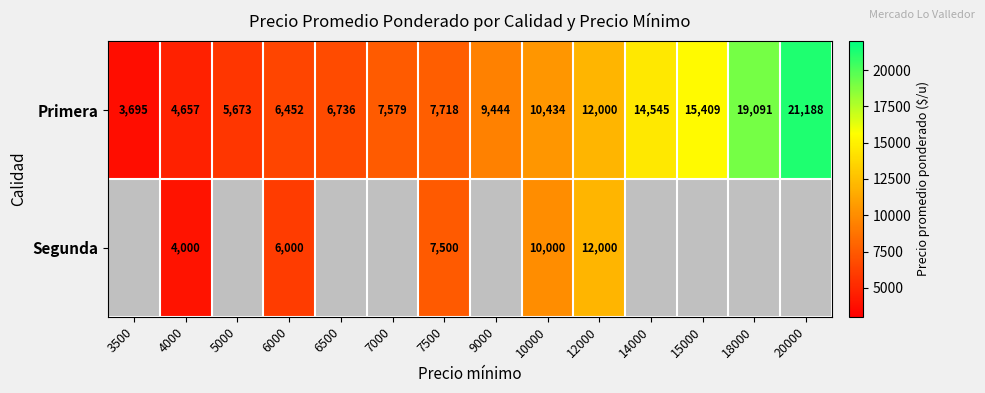

List the labels in order of Primera value, smallest first.

3500, 4000, 5000, 6000, 6500, 7000, 7500, 9000, 10000, 12000, 14000, 15000, 18000, 20000